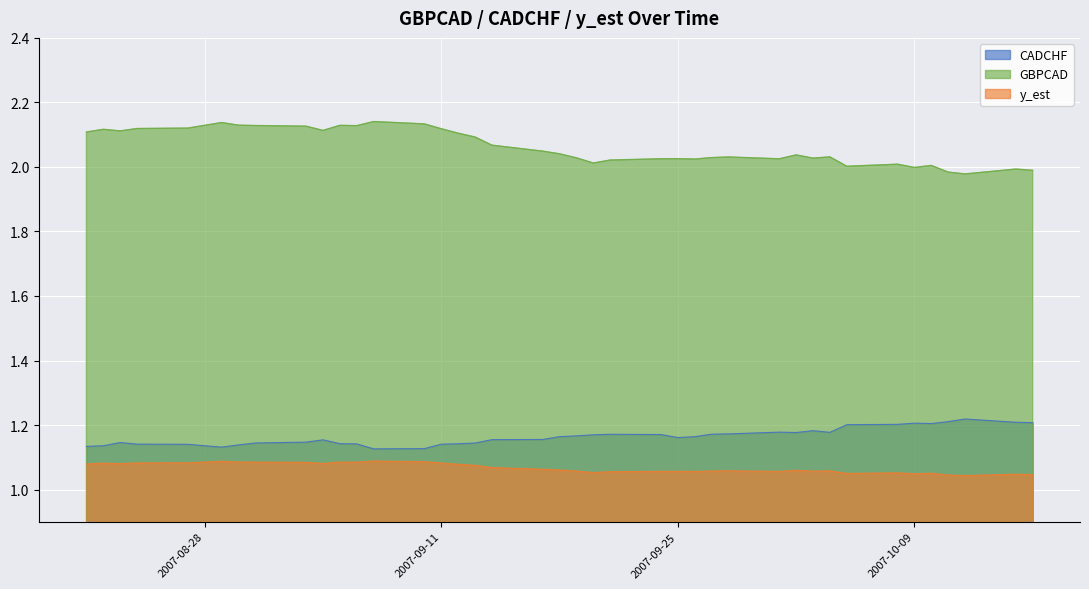

What is the sum of all GBPCAD values?

82.5